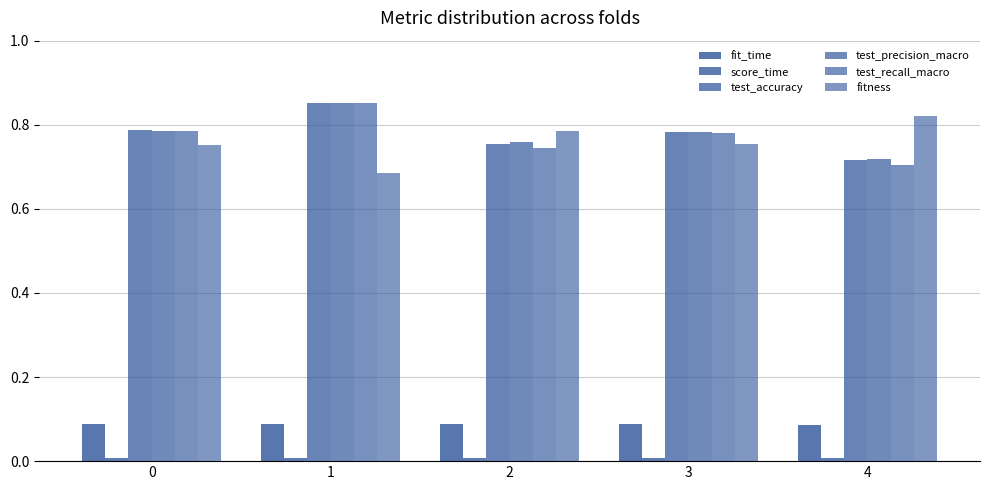

Reading left to right, what are all the values shown in this chart?

fit_time: 0=0.1	1=0.1	2=0.1	3=0.1	4=0.1
score_time: 0=0.0	1=0.0	2=0.0	3=0.0	4=0.0
test_accuracy: 0=0.8	1=0.9	2=0.8	3=0.8	4=0.7
test_precision_macro: 0=0.8	1=0.9	2=0.8	3=0.8	4=0.7
test_recall_macro: 0=0.8	1=0.9	2=0.7	3=0.8	4=0.7
fitness: 0=0.8	1=0.7	2=0.8	3=0.8	4=0.8